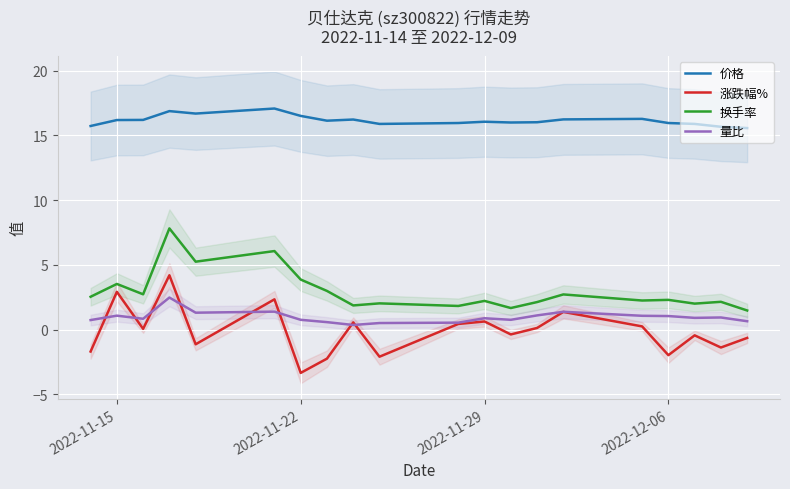

Which series has the widest spread of values?

涨跌幅%